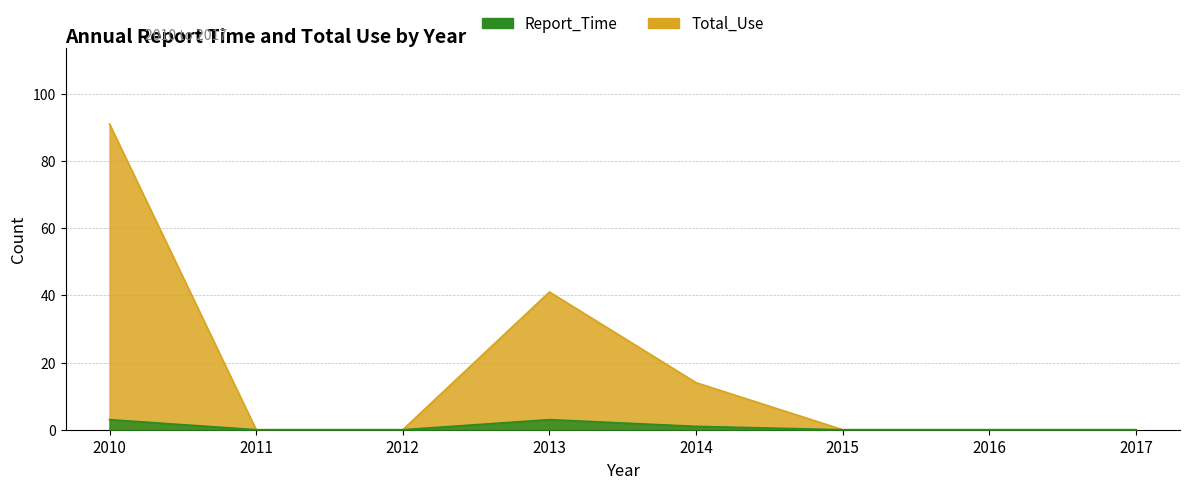

Which series has the largest total across all categories?

Total_Use